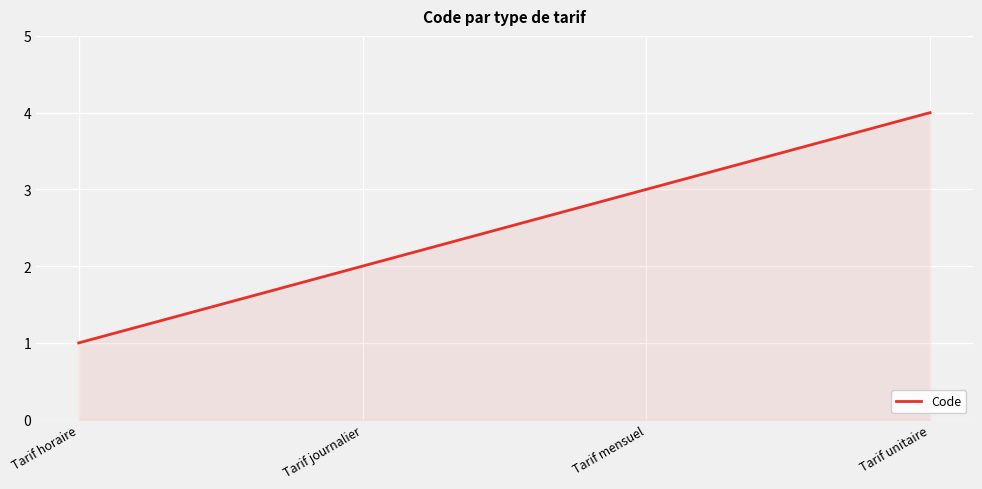

What is the change in value from Tarif horaire to Tarif mensuel?

+2